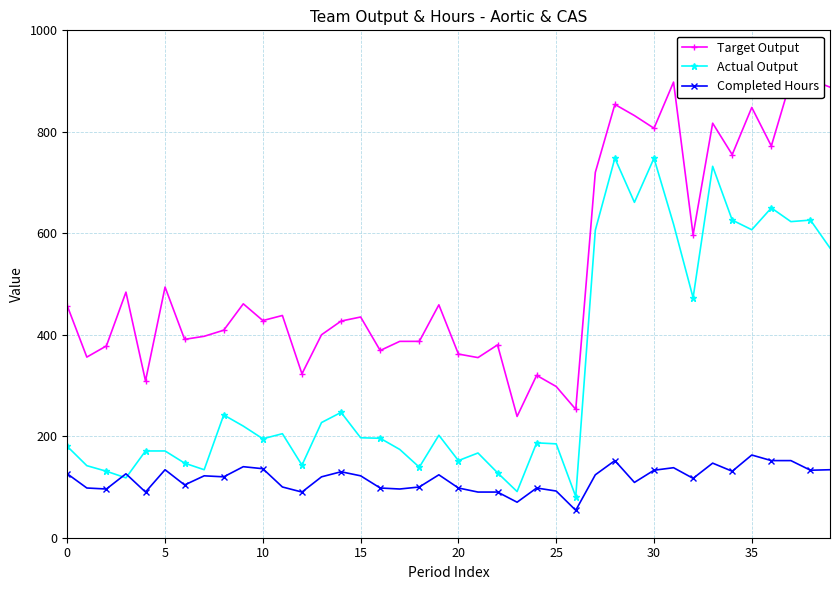

At which label is Completed Hours closest to 108?

29